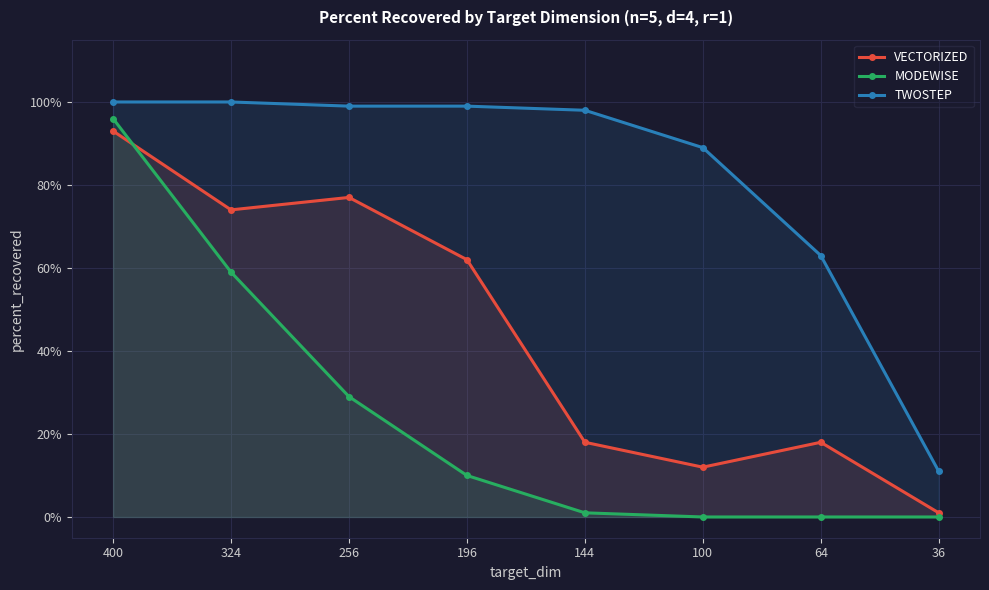

The value of MODEWISE at 100 is 0. True or false?

True